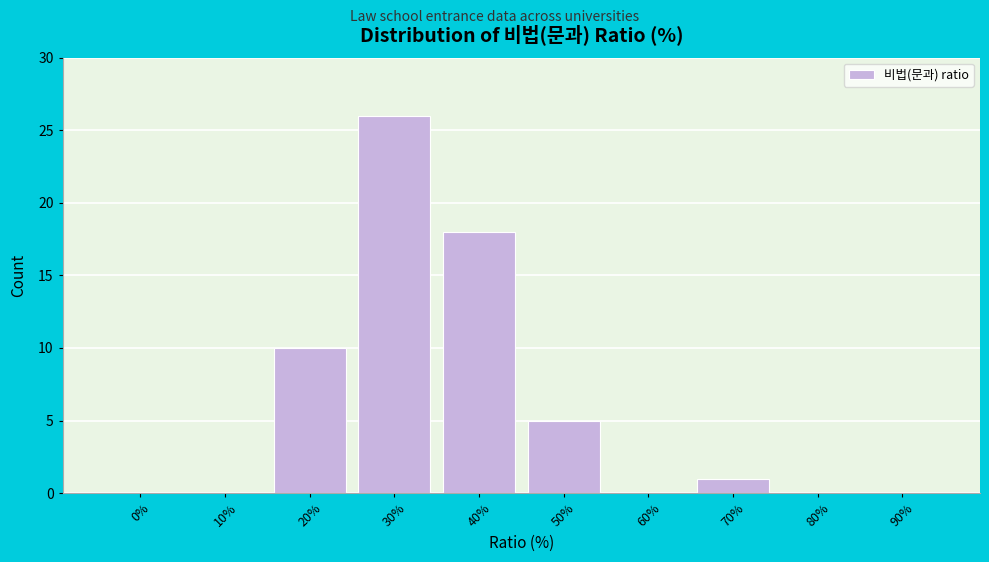

Reading left to right, list all the values displayed in this chart.

0%=0	10%=0	20%=10	30%=26	40%=18	50%=5	60%=0	70%=1	80%=0	90%=0